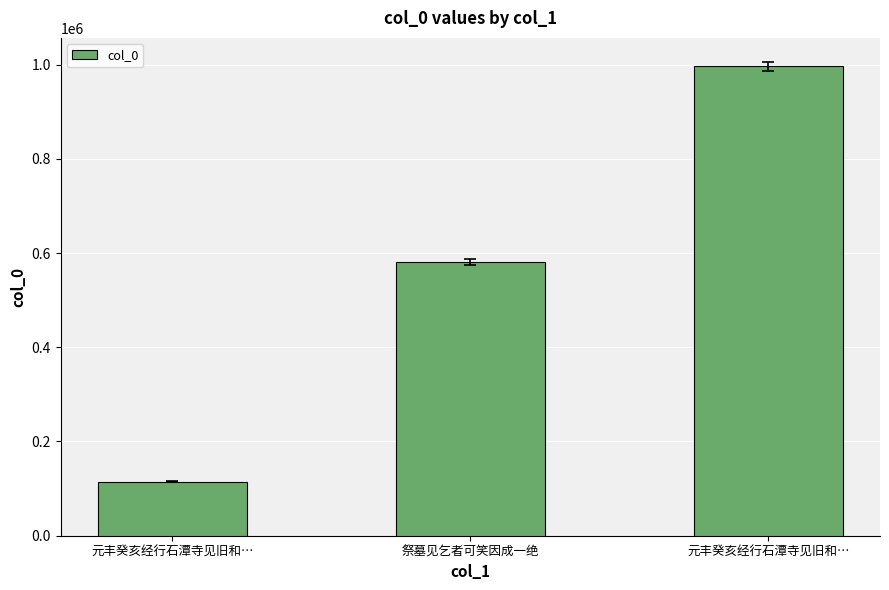

Which label corresponds to the smallest value in the chart?

元丰癸亥经行石潭寺见旧和…